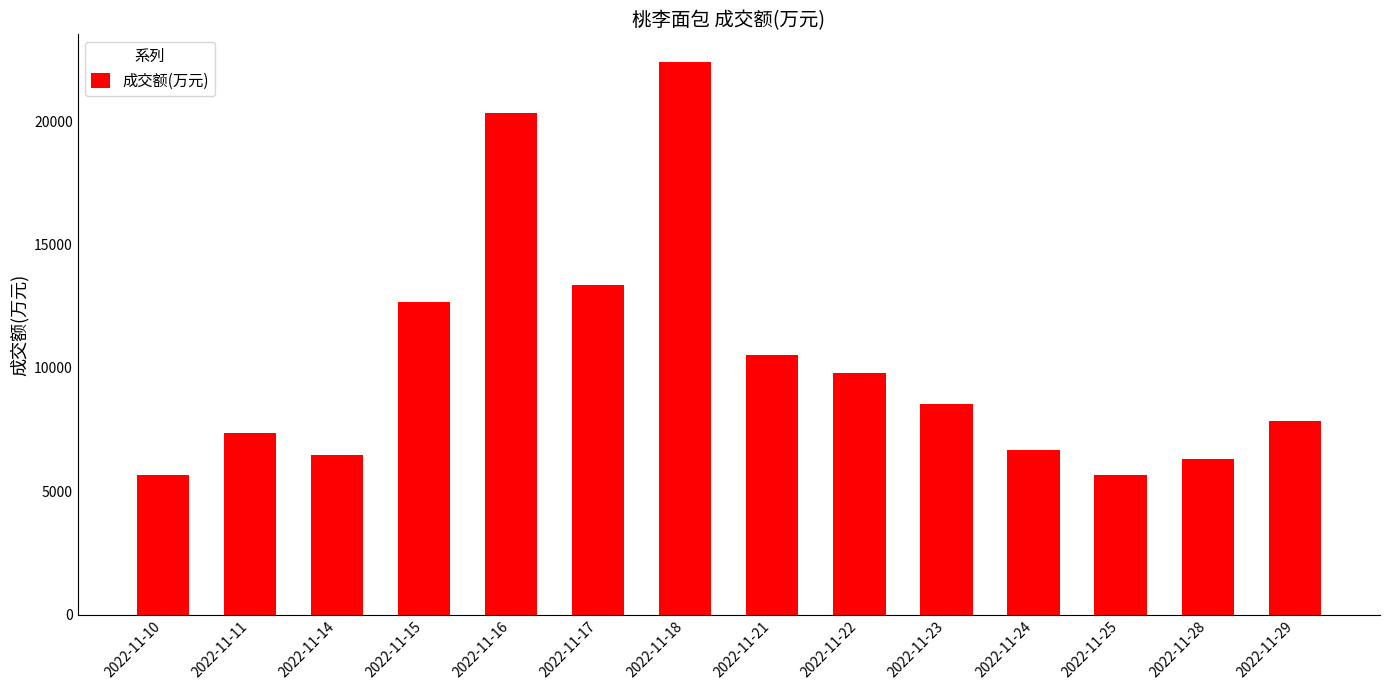

Is it true that the value at 2022-11-21 is 15554?

False